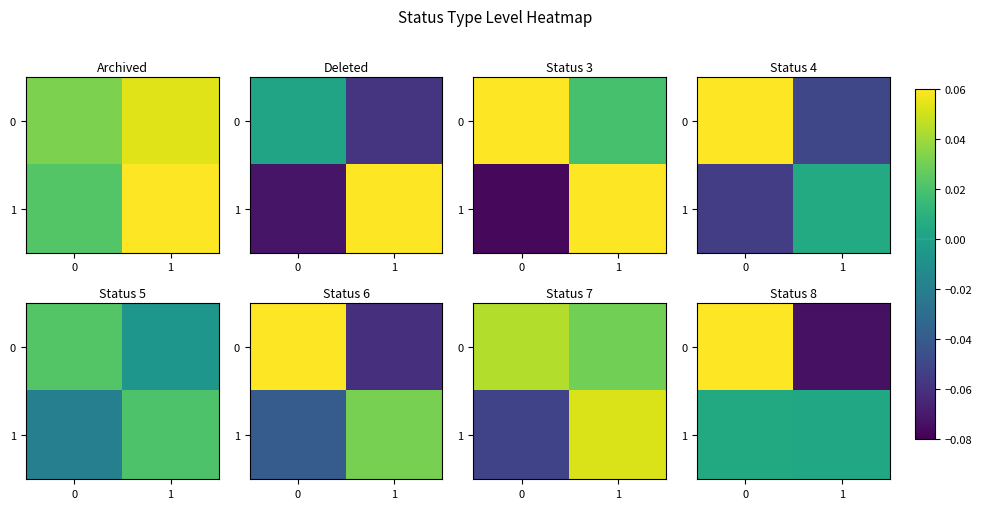

Which category has the lowest value in the 0 series?

1